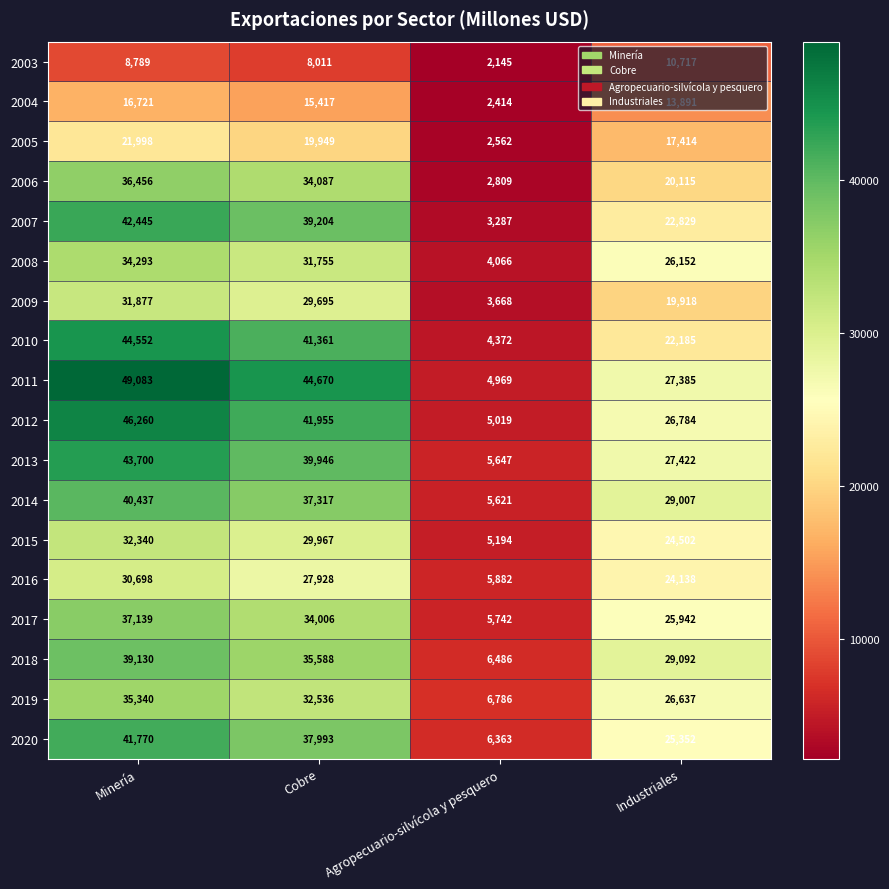

What is the approximate value of 2020 at Industriales?

25352